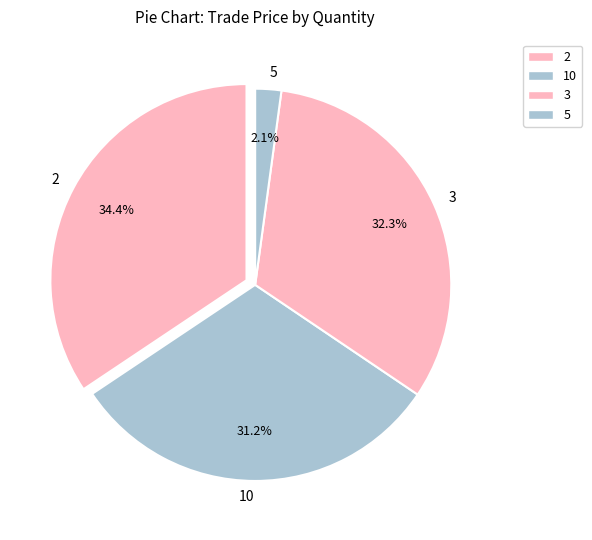

Is there any slice that represents more than half of the pie?

No